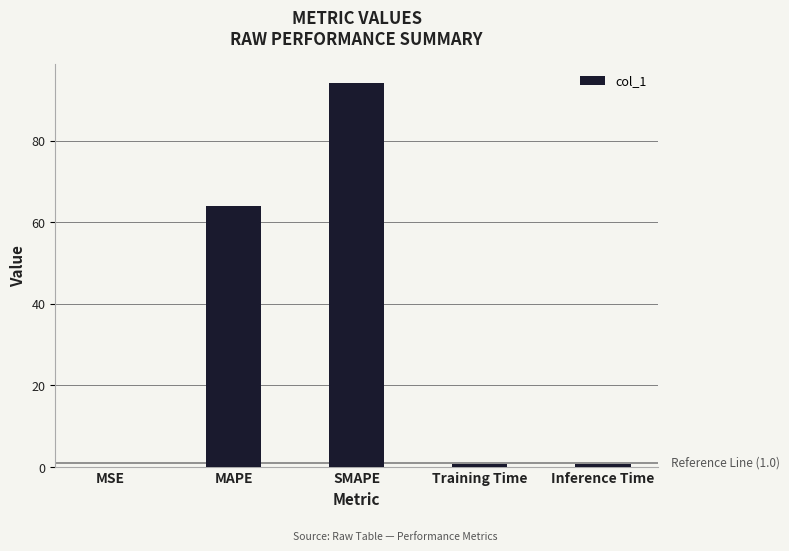

True or false: the data shows 94.1 at SMAPE.

True